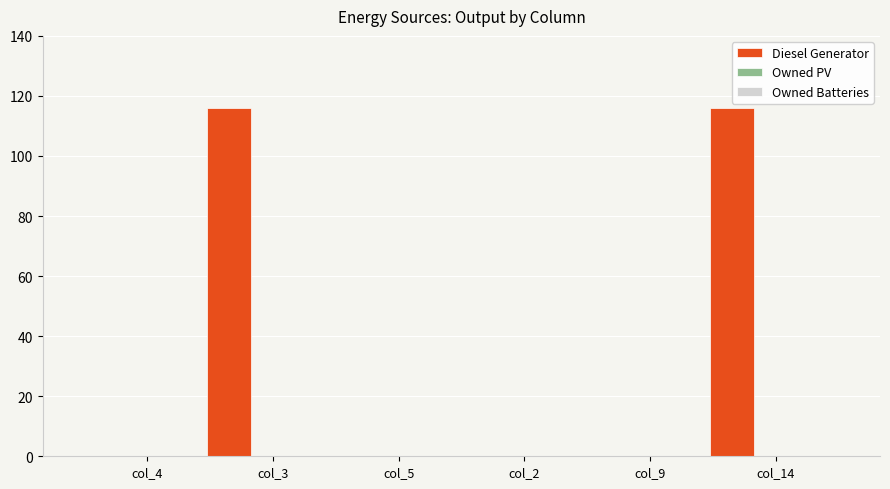

What is the sum of all values?

232